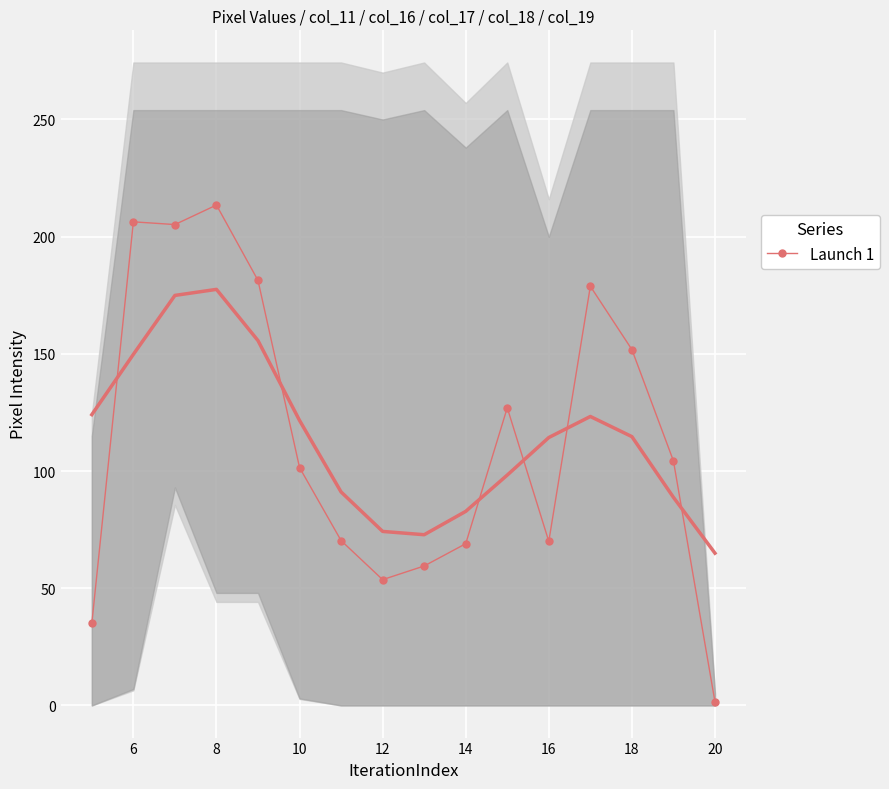

The Launch 1 series shows 161.2 at 10. True or false?

False